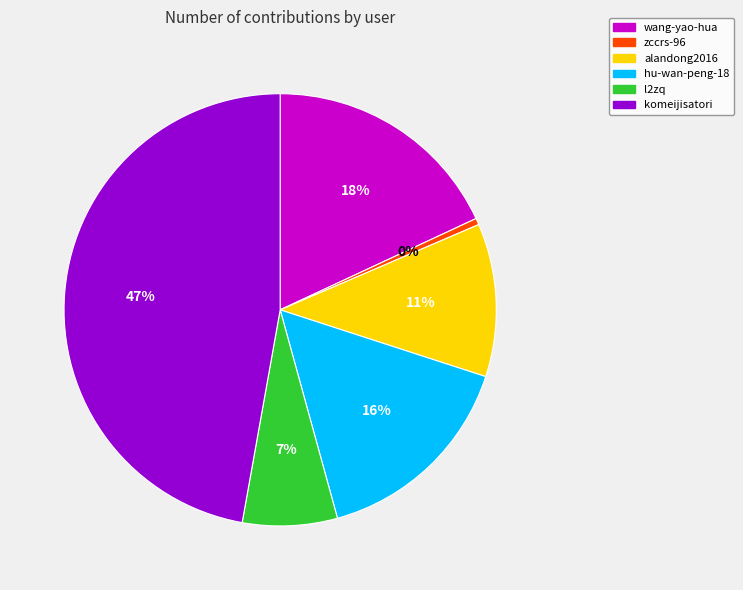

Does any single category account for the majority?

No